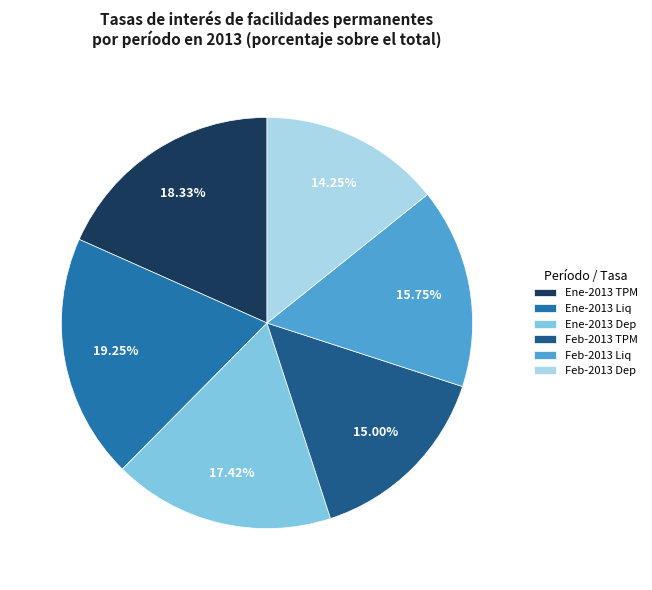

Do Feb-2013 Dep and Ene-2013 TPM together represent more than half of the pie?

No